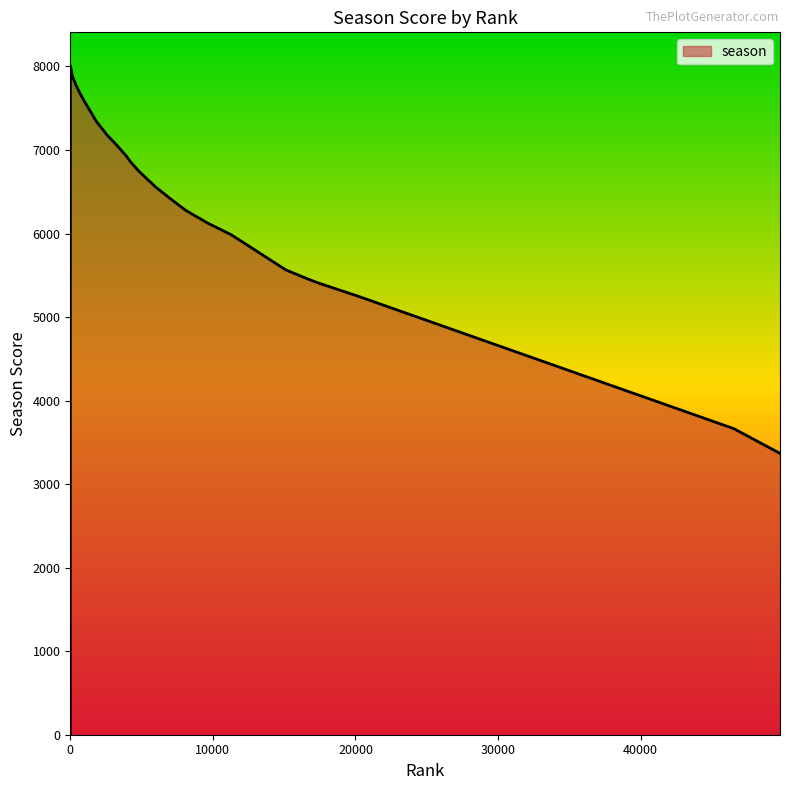

What is the difference between the maximum and minimum values?

8008